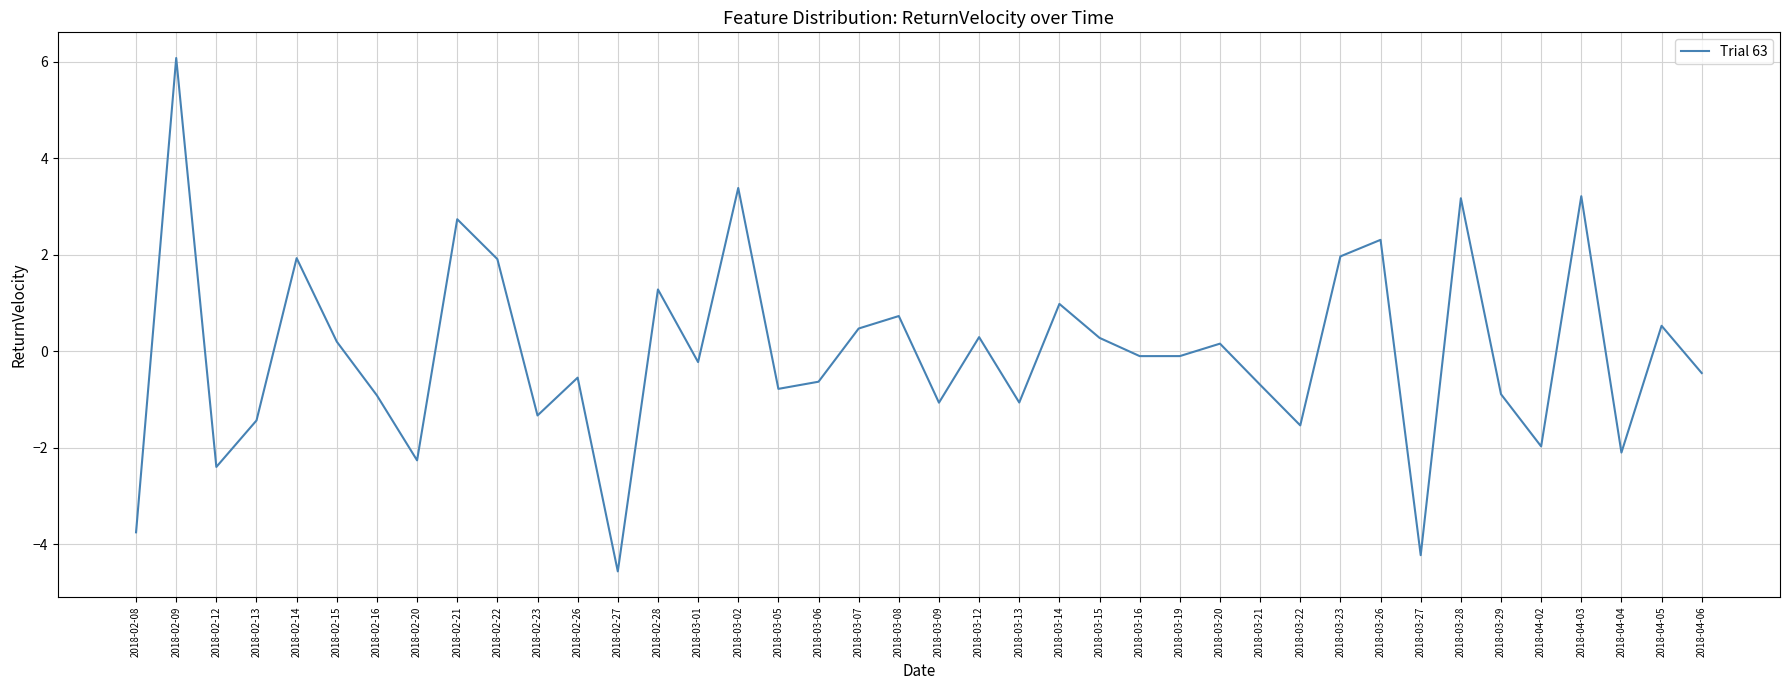

Count the number of data series in this chart.

1